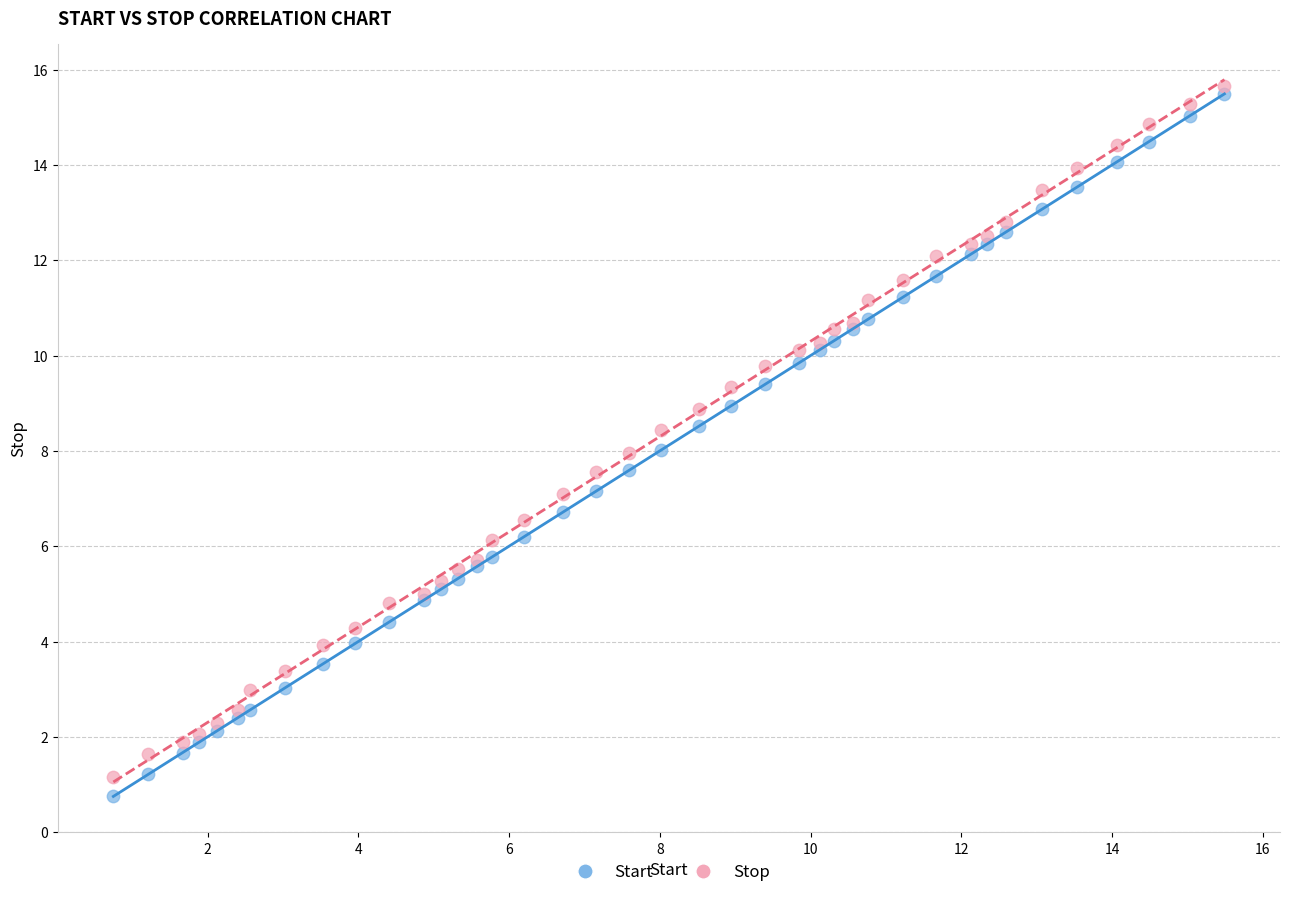

Which series reaches the minimum Y coordinate?

Start